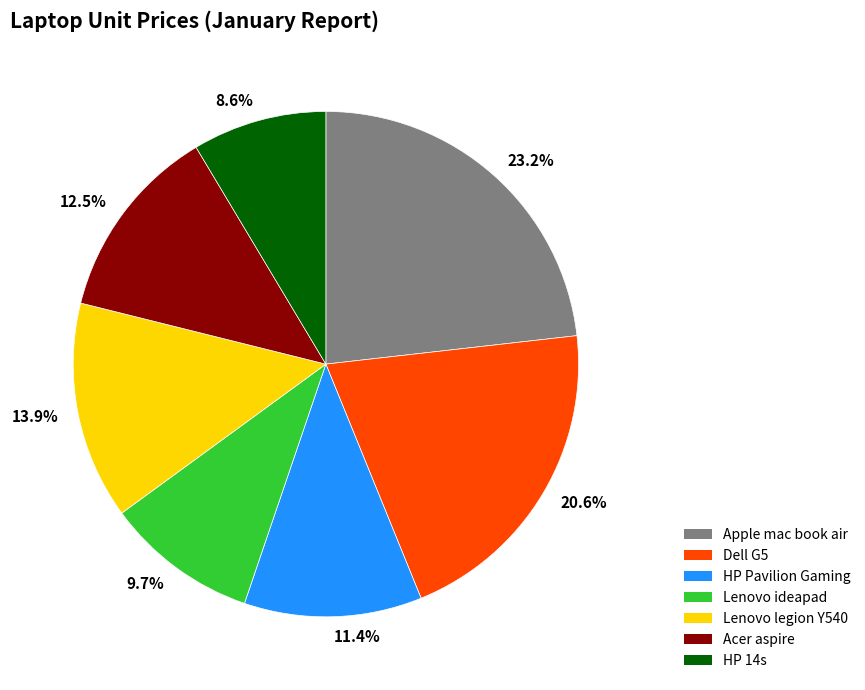

Is the sum of Dell G5 and Lenovo ideapad greater than half?

No